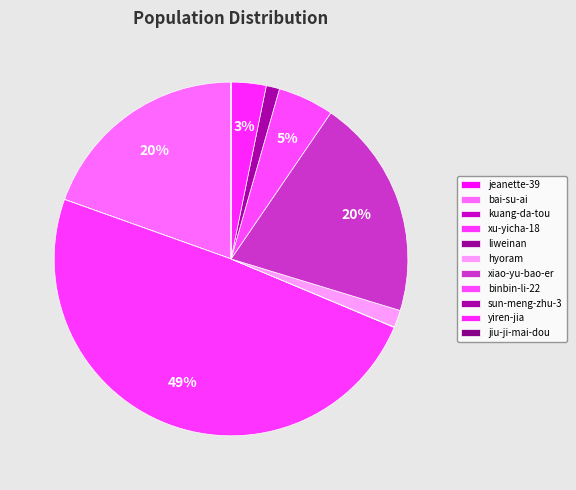

What percentage is the bai-su-ai slice, to the nearest percent?

20%